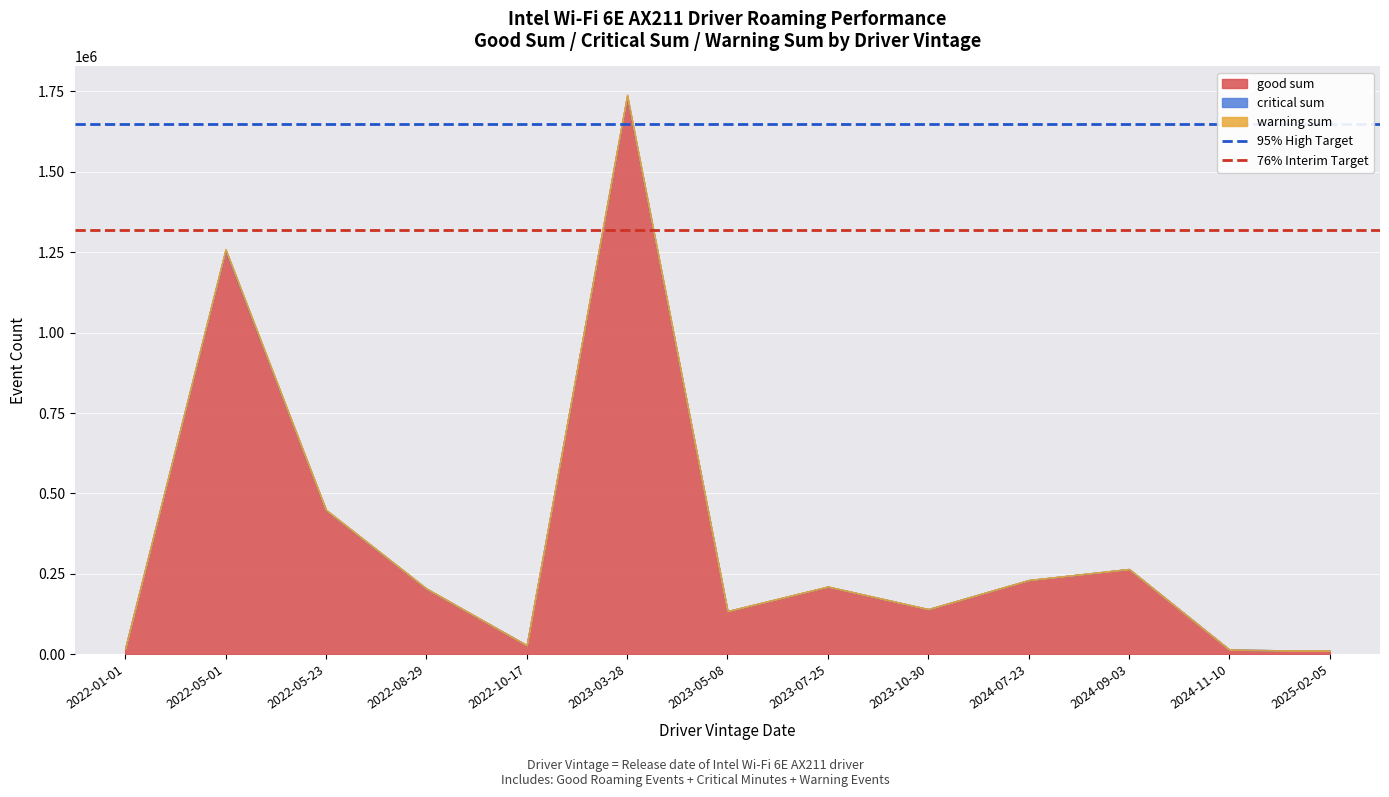

What is the average value of the 95% High Target series?

1647613.5